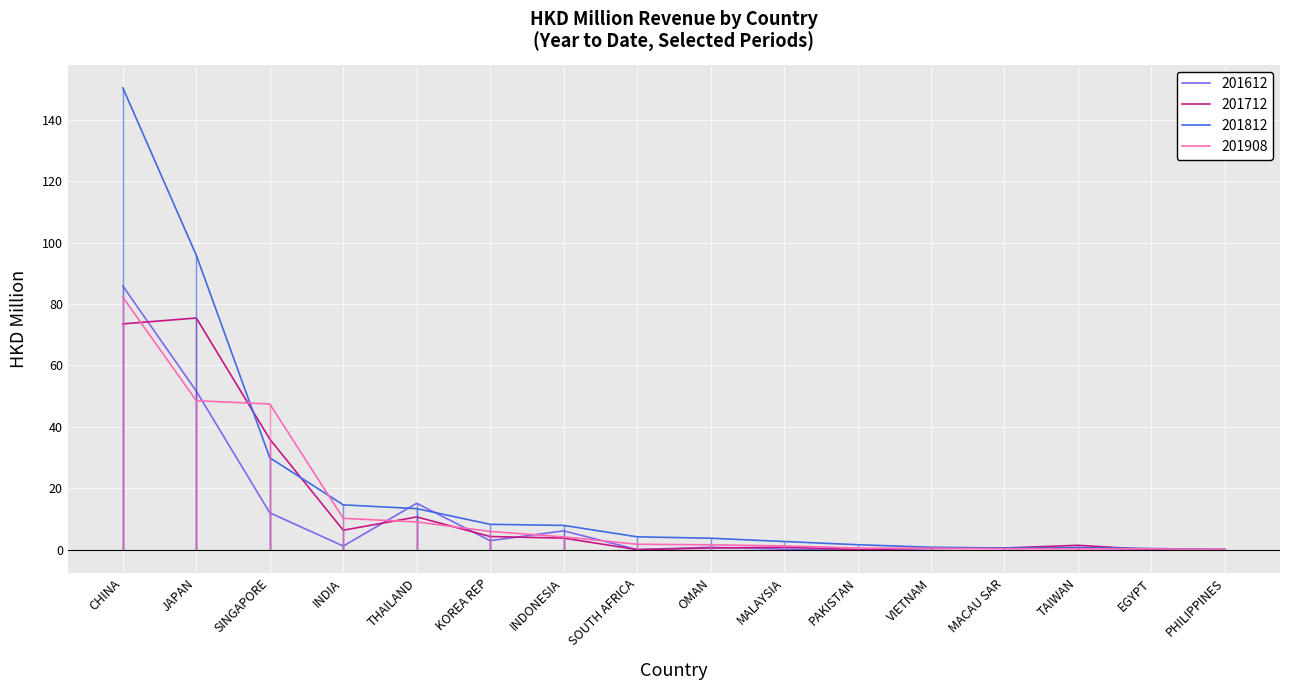

After their last crossing, which series has the higher values: 201612 or 201812?

201612